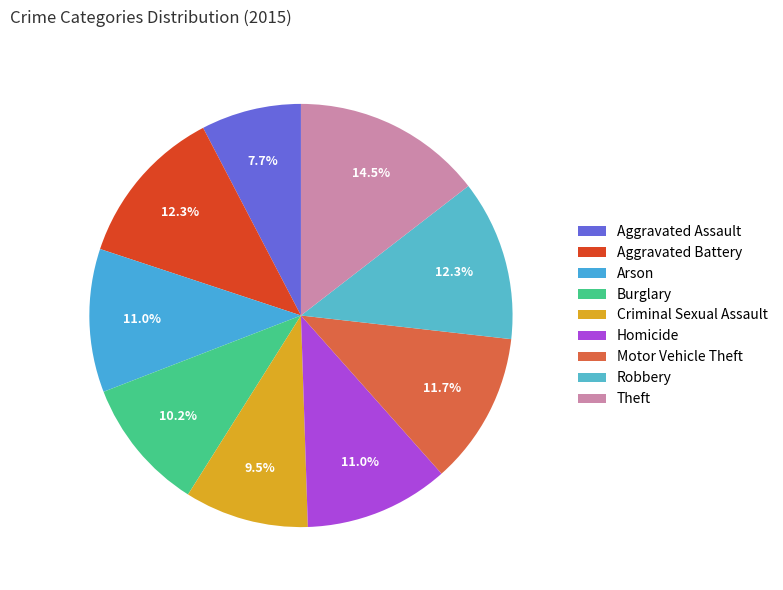

Is there a majority slice in this chart?

No